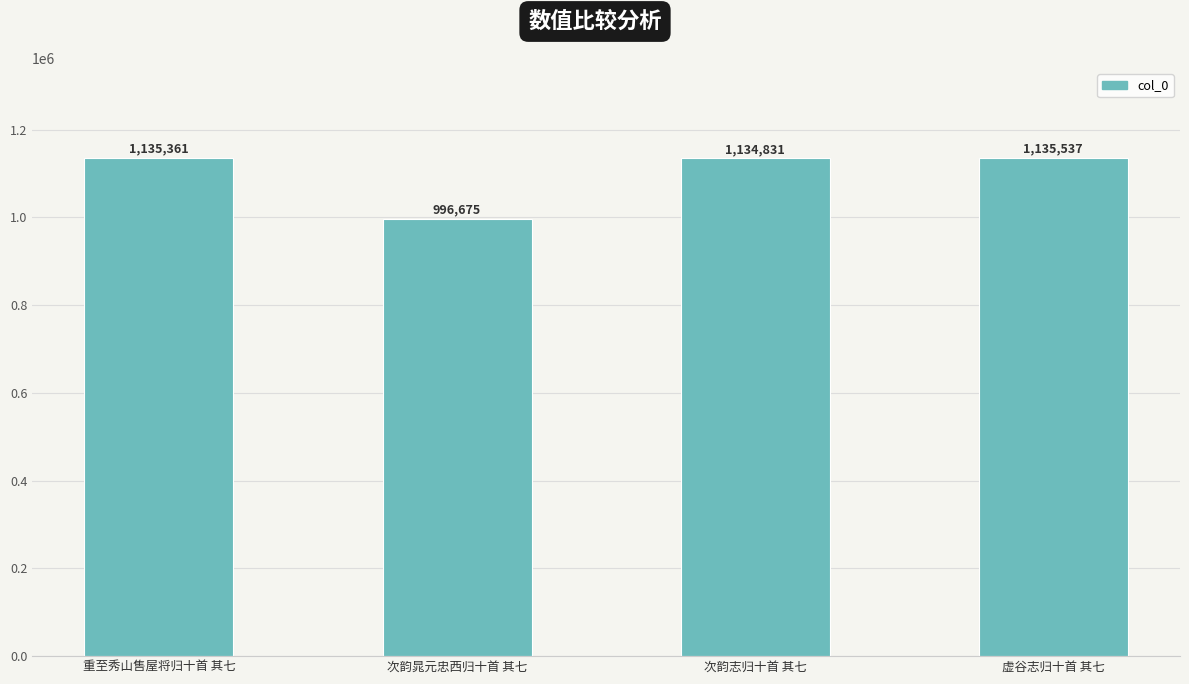

Rank the categories by value from lowest to highest.

次韵晁元忠西归十首 其七, 次韵志归十首 其七, 重至秀山售屋将归十首 其七, 虚谷志归十首 其七